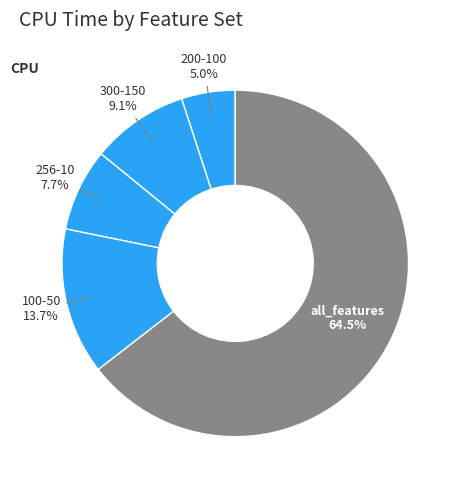

To the nearest percent, what is the average slice percentage?

20%